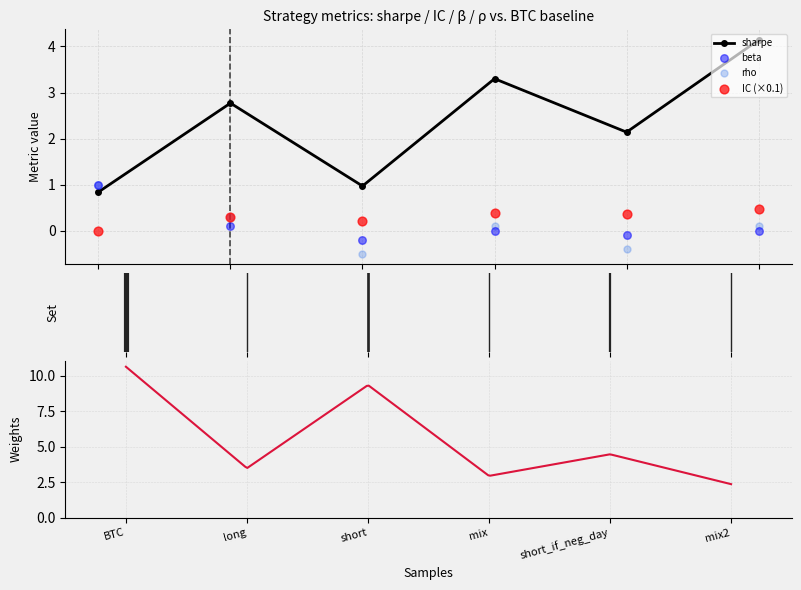

Is the value of beta at short greater than the value of sharpe at short_if_neg_day?

No